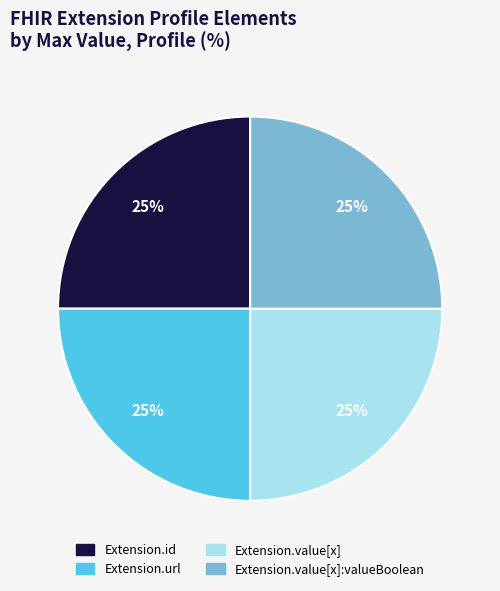

To the nearest percent, what is the average slice percentage?

25%